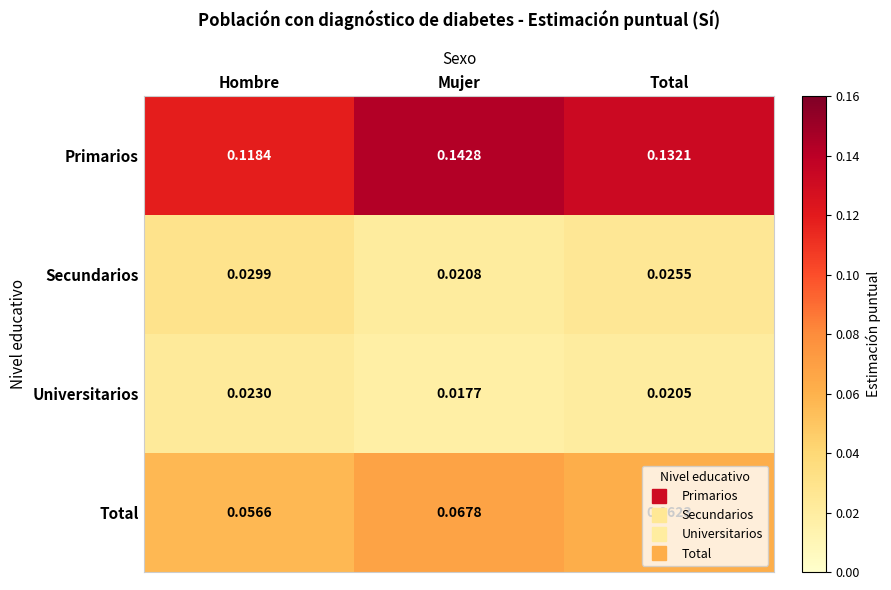

At which category is the sum across all series the highest?

Mujer